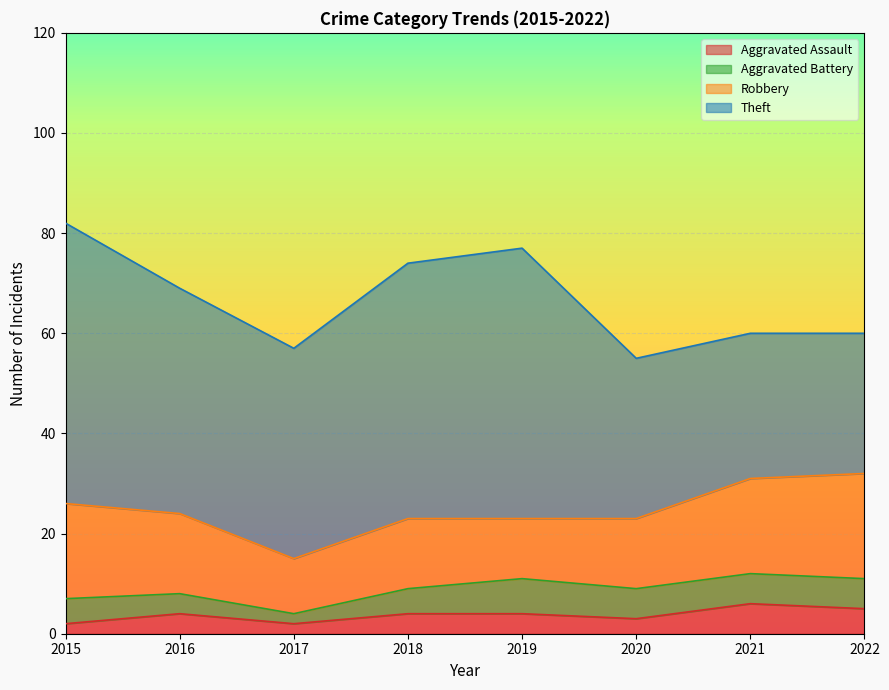

At which label is Aggravated Assault closest to 4?

2016